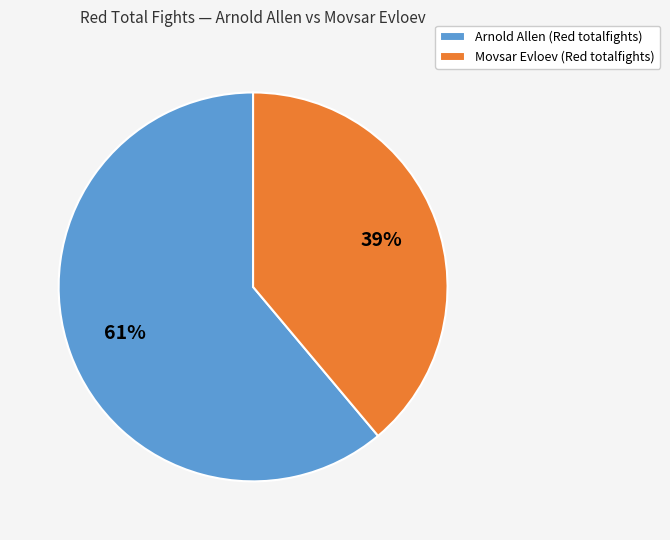

Is the sum of Arnold Allen and Movsar Evloev greater than half?

Yes